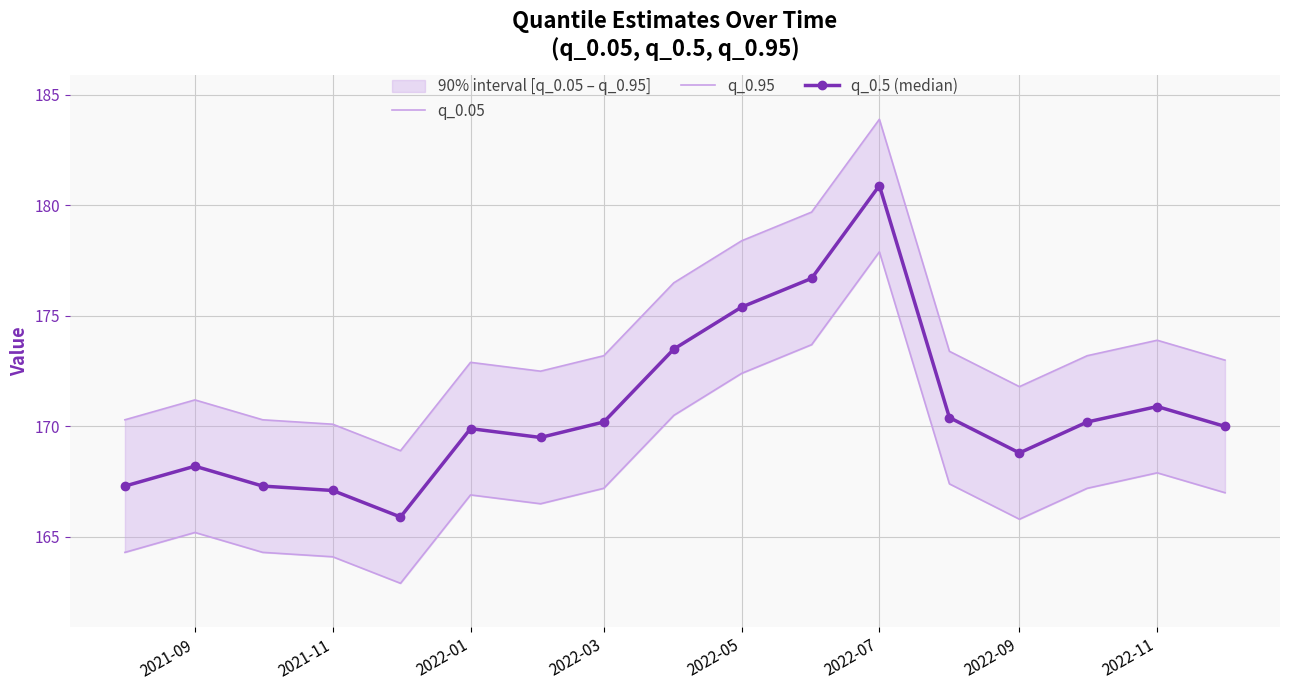

True or false: q_0.95 and q_0.5 (median) cross at least once.

False